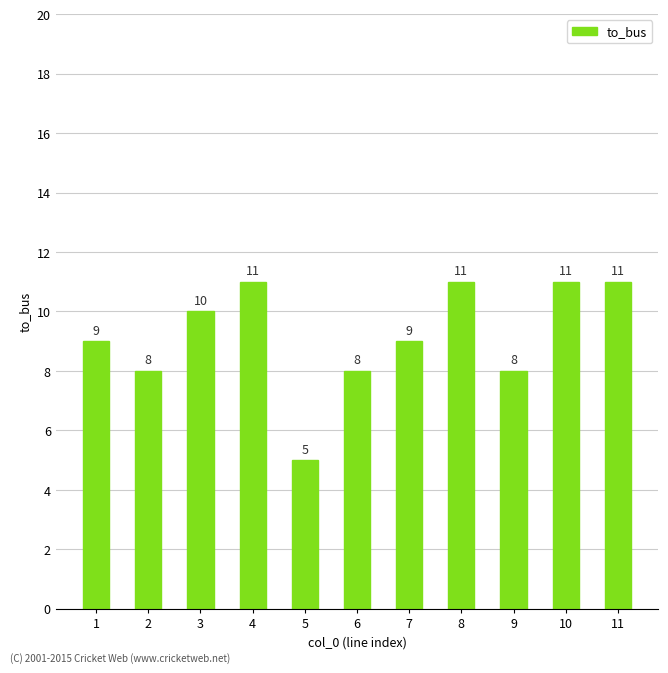

What is the sum of the values at 5 and 10?

16